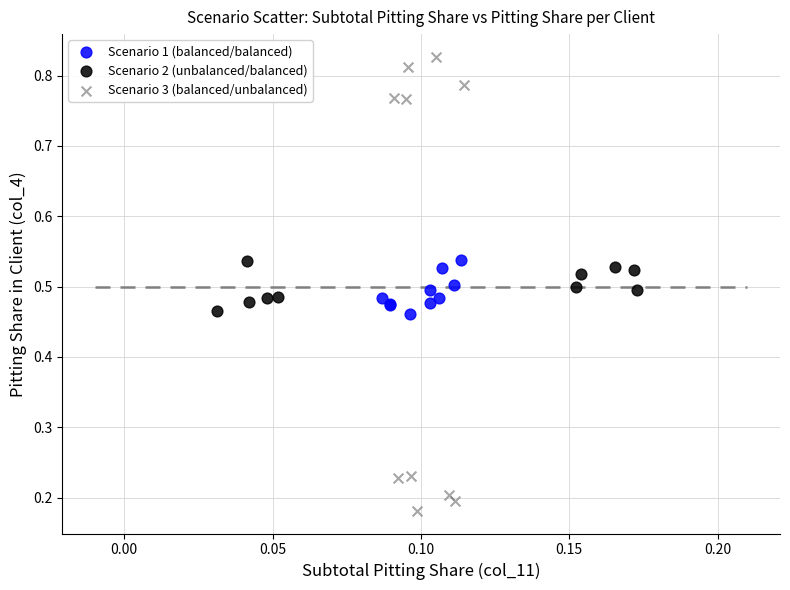

Which series reaches the maximum Y coordinate?

Scenario 3 (balanced/unbalanced)